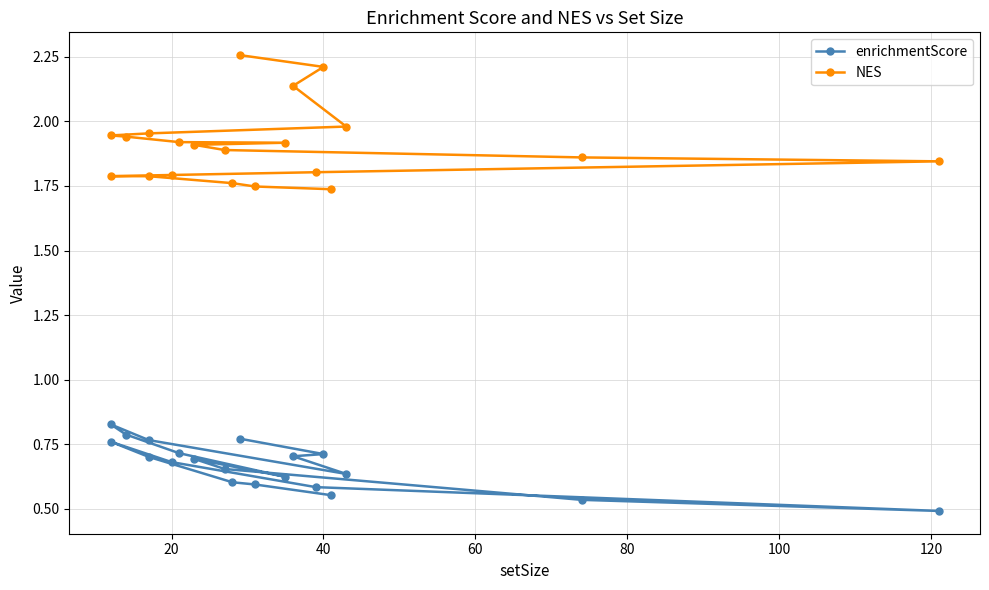

What is the difference between the maximum and minimum values in the NES series?

0.5